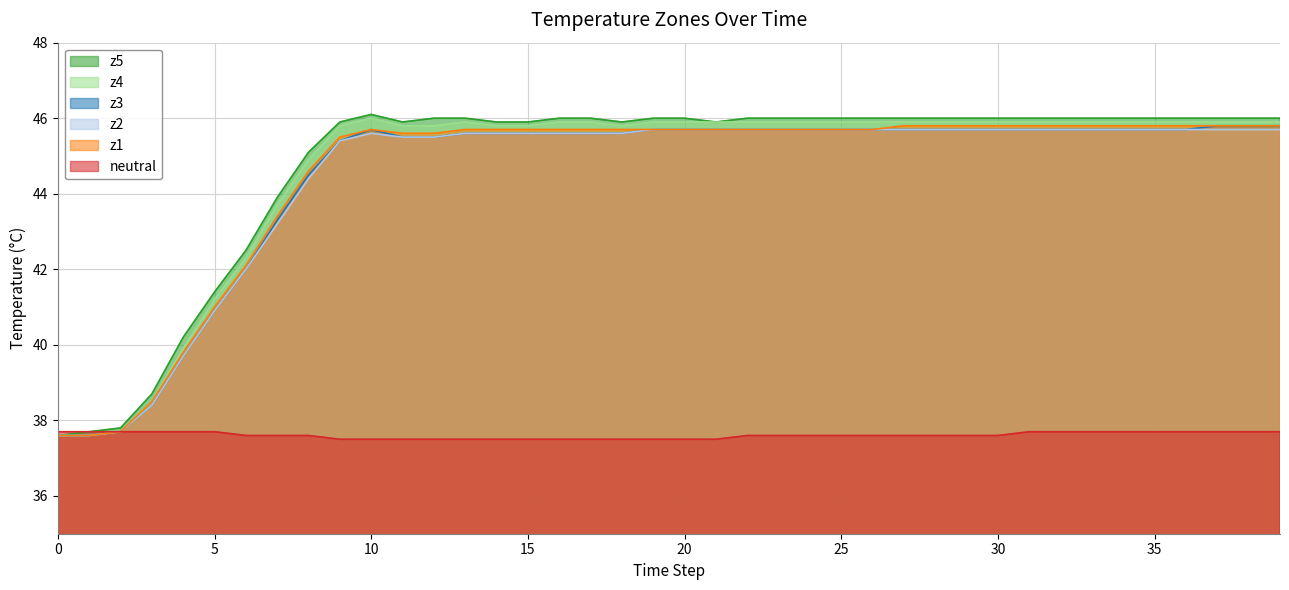

How many values in the z1 series are below 45?

9